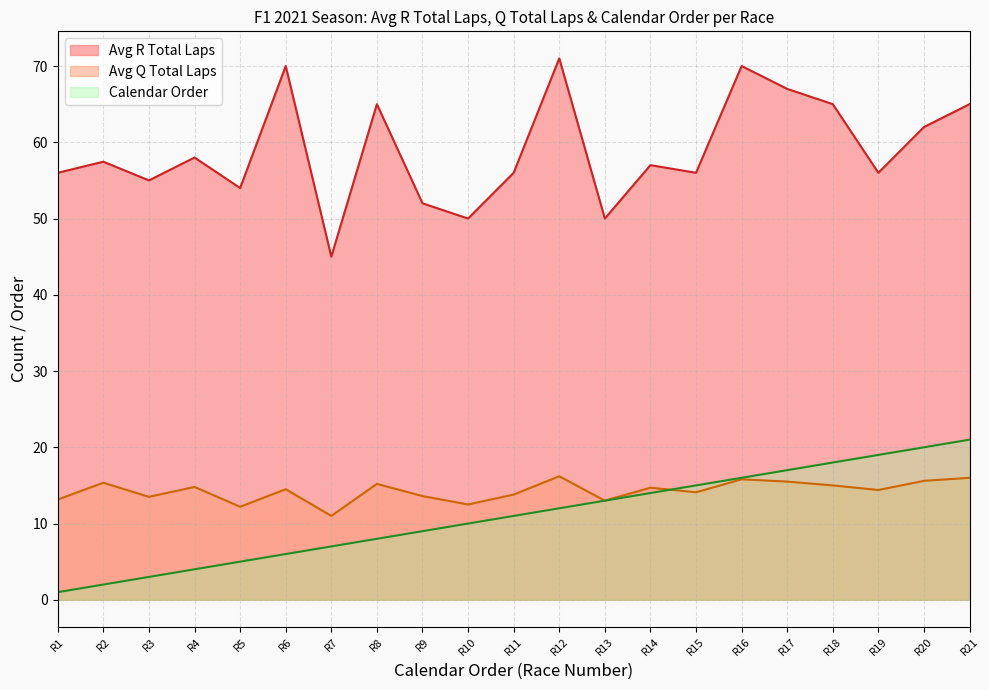

Rank the series at R12 from lowest to highest value.

Calendar Order, Avg Q Total Laps, Avg R Total Laps